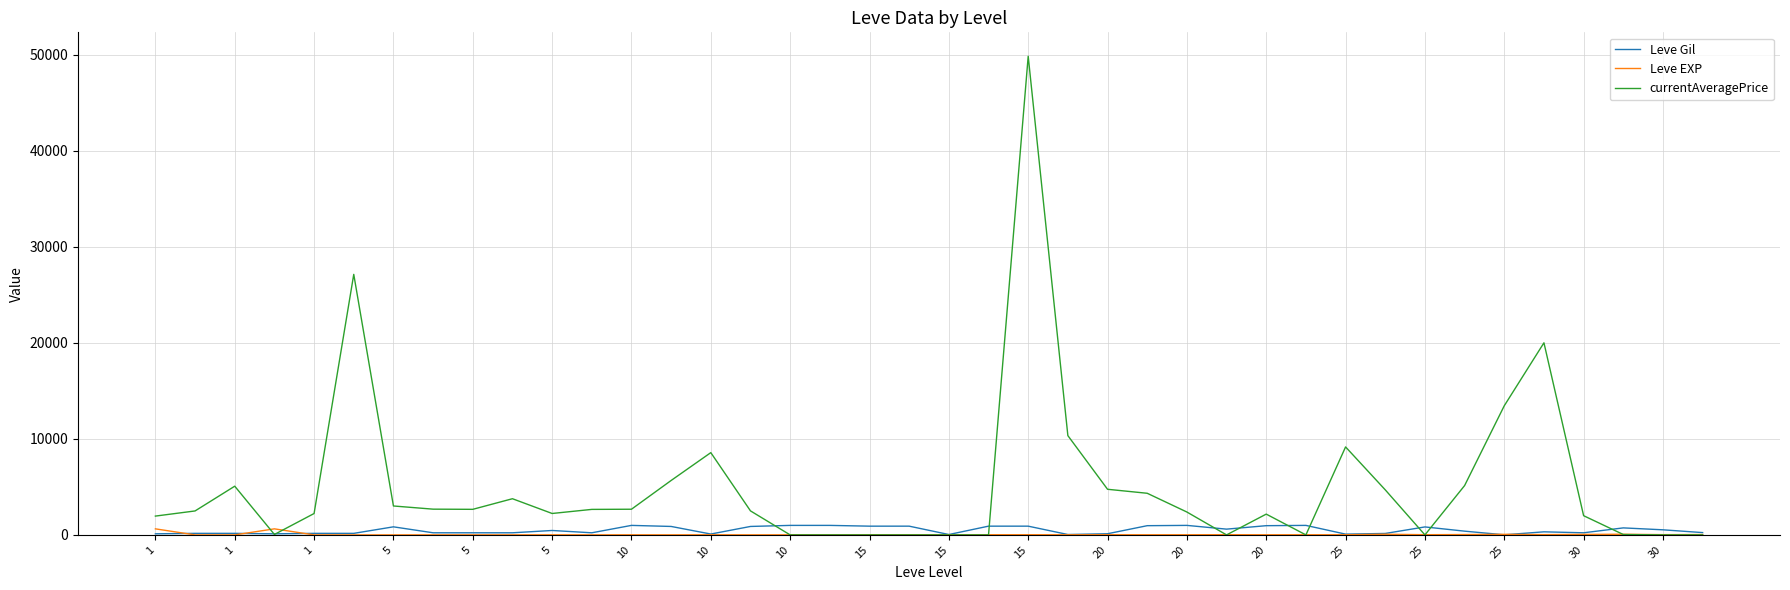

Which series has the largest total across all categories?

currentAveragePrice